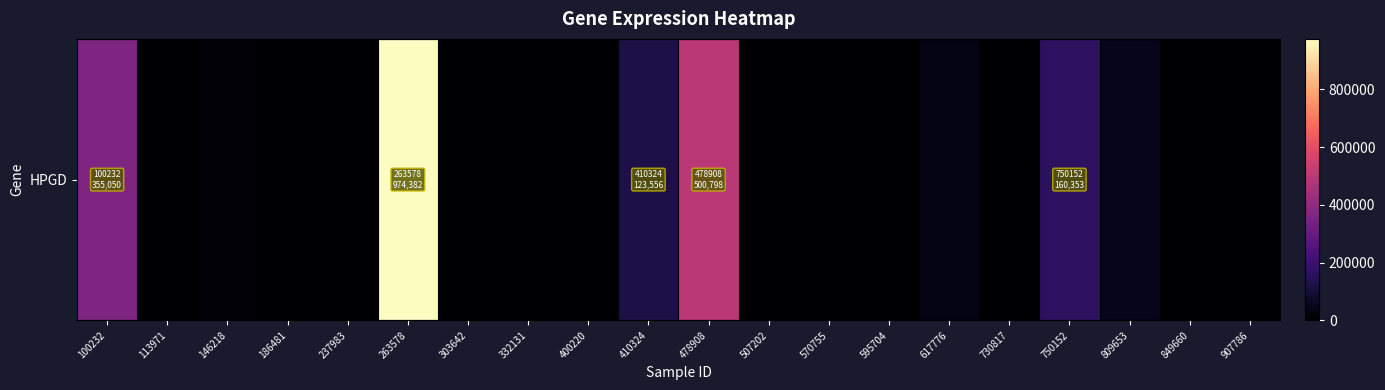

Is it true that the value at 113971 is 630963?

False